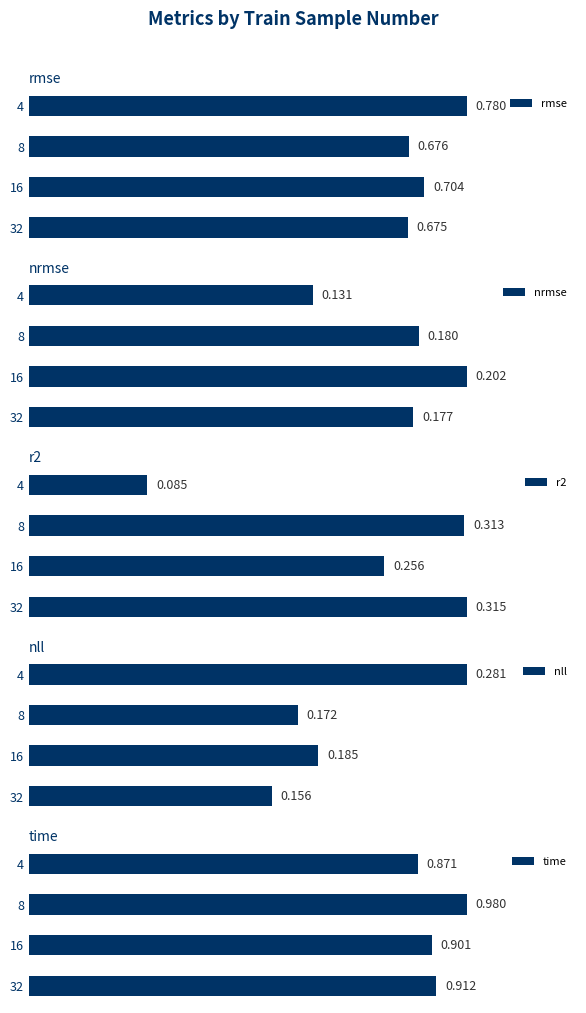

The value of time at 2 is 1.6. True or false?

False